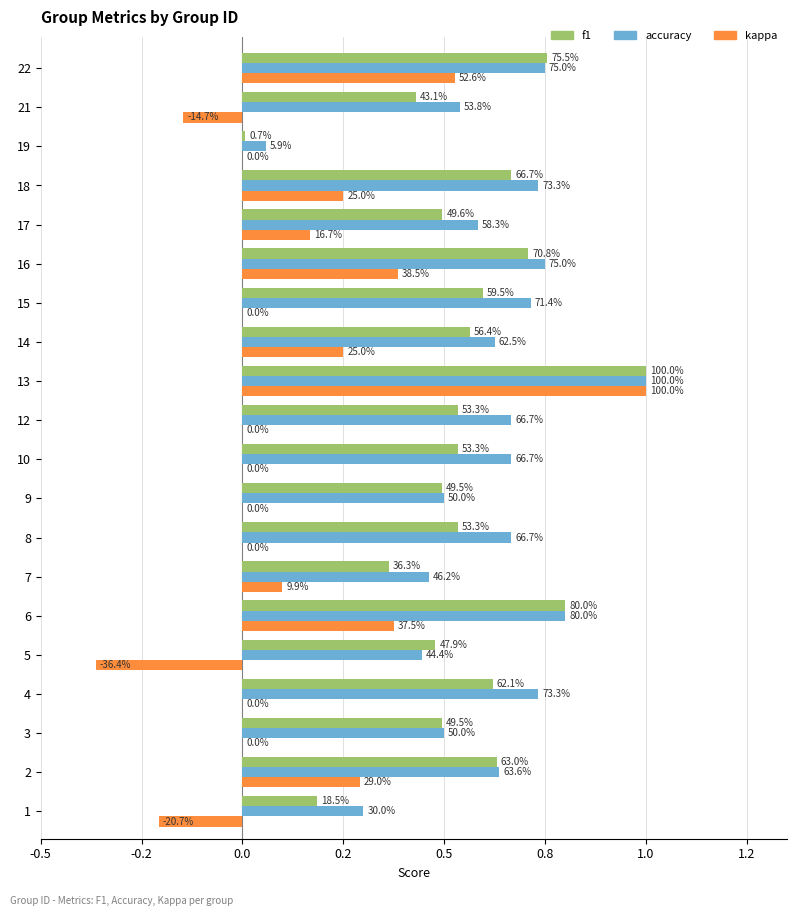

What is the value of the kappa bar at the 5th from the left?

-0.4